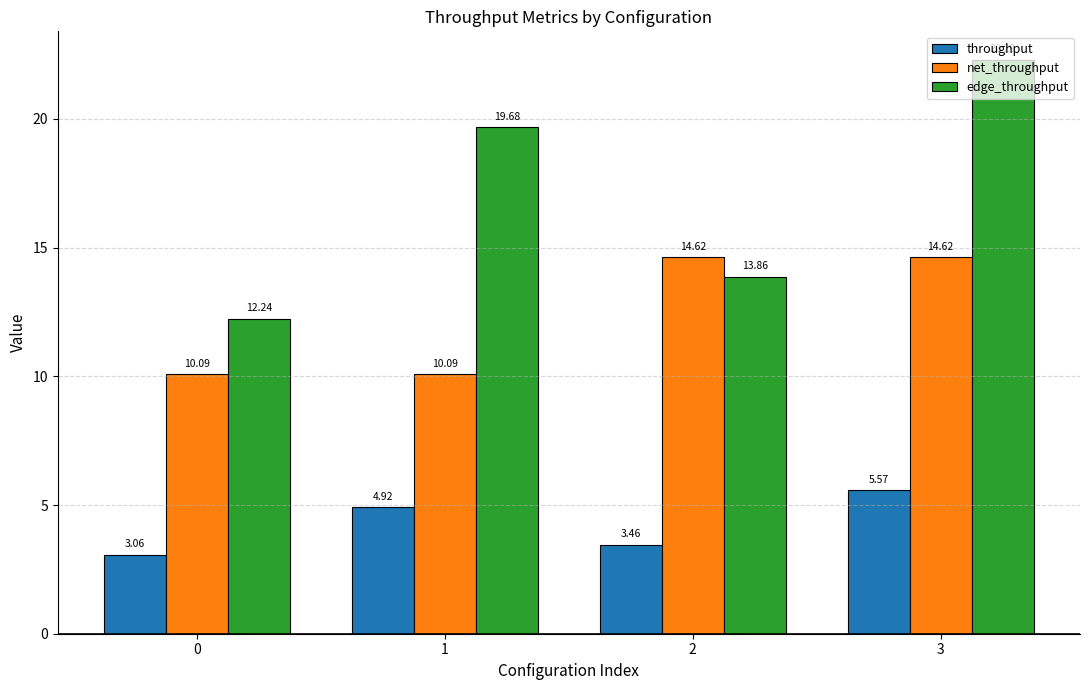

Rank the series by their maximum value, from lowest to highest.

throughput, net_throughput, edge_throughput